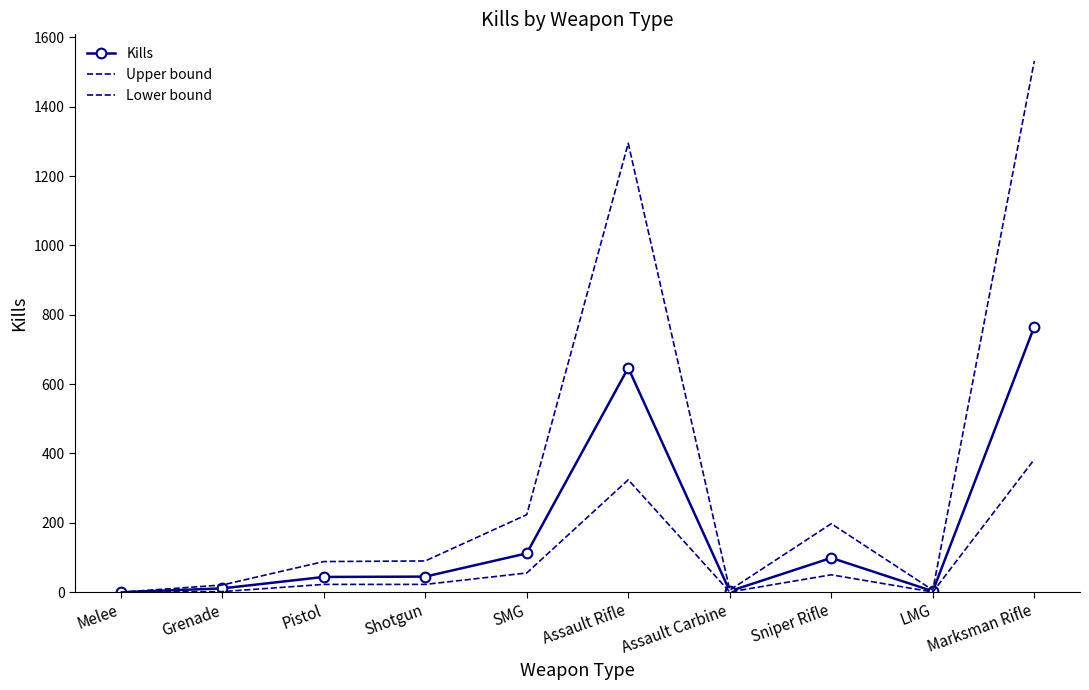

Which series has the largest total across all categories?

Upper bound